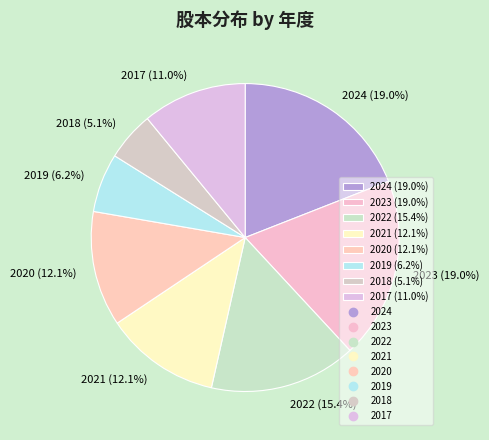

To the nearest percent, what percentage of the pie is 2021?

12%